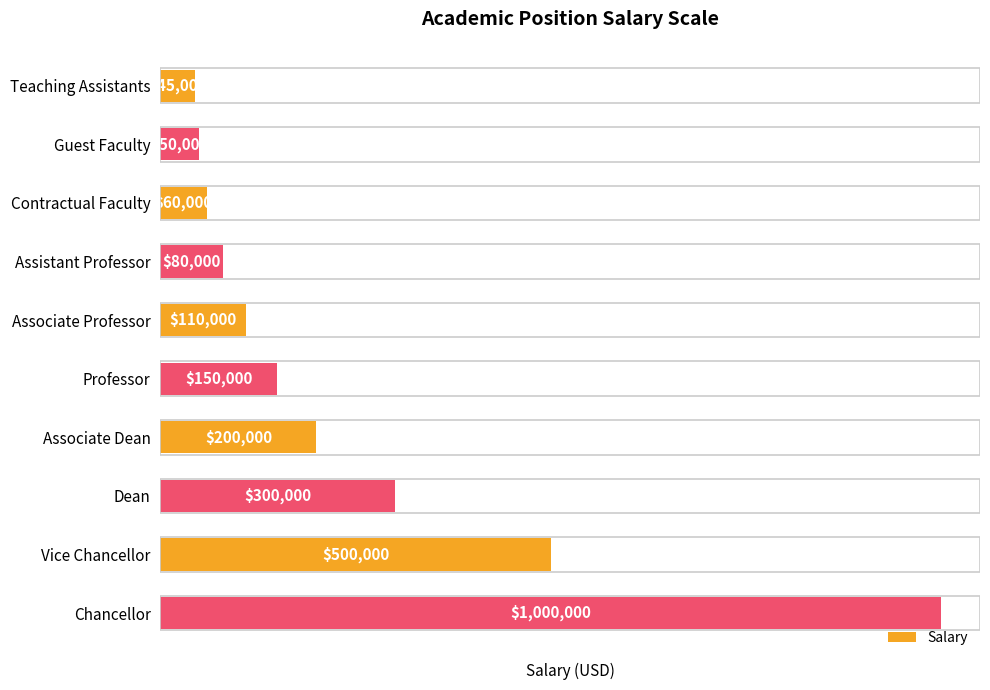

Are the bars horizontal?

Yes